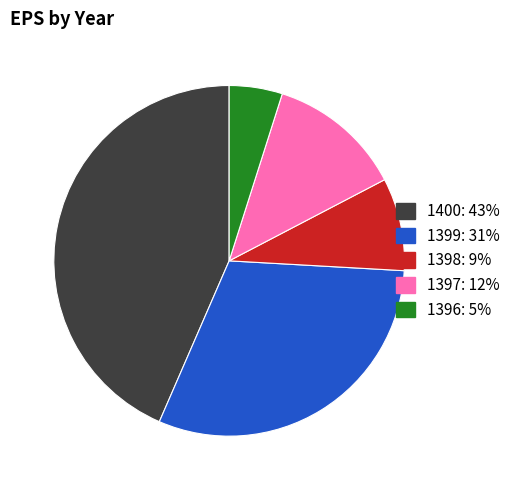

Between 1397 and 1399, which is larger?

1399